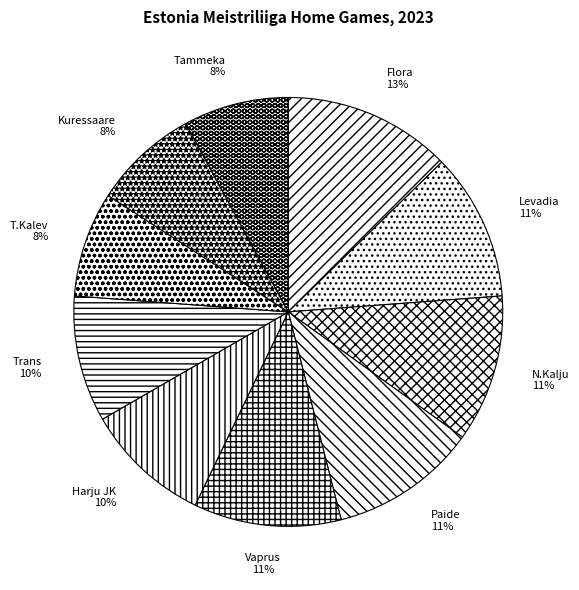

How many slices are in this pie chart?

10